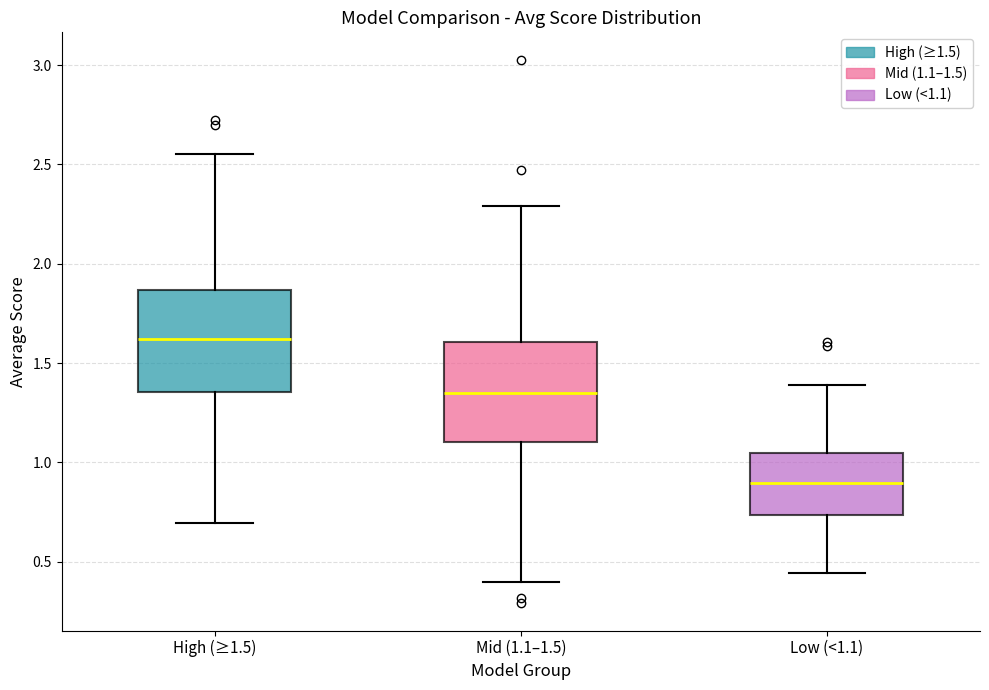

Reading left to right, transcribe this box plot: for each box, give where its median line is, the range the box spans, and where its two whiskers end, as read against the y-axis. The values are not printed on the chart, so give them approximately, as read against the axis.

High (≥1.5): median 1.60, box 1.35 to 1.85, whiskers 0.70 to 2.55
Mid (1.1–1.5): median 1.35, box 1.10 to 1.60, whiskers 0.40 to 2.30
Low (<1.1): median 0.90, box 0.75 to 1.05, whiskers 0.45 to 1.40